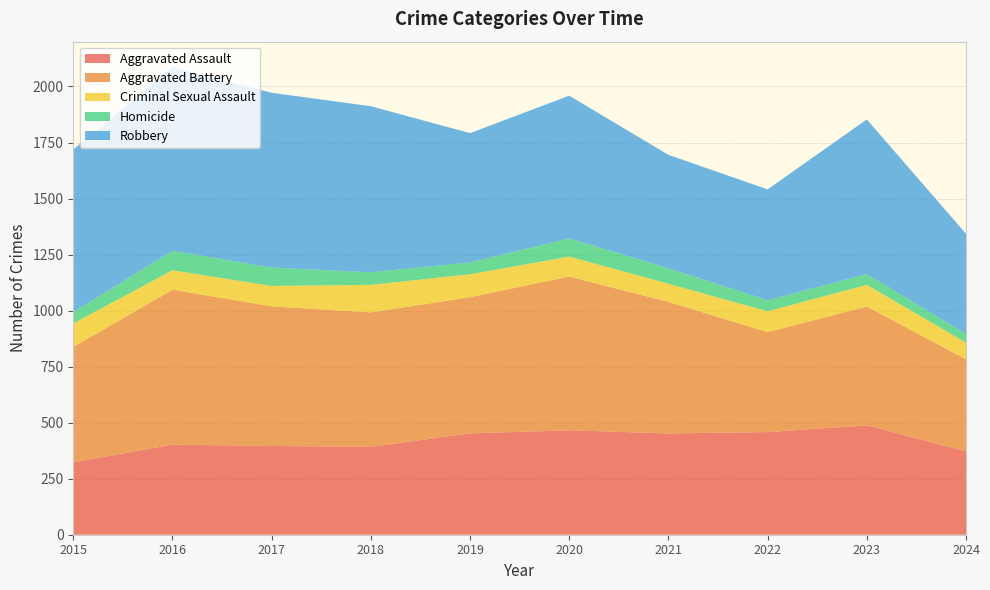

Reading left to right, what are all the values shown in this chart?

Aggravated Assault: 323	402	396	392	452	466	452	458	488	372
Aggravated Battery: 515	691	623	600	608	686	587	446	530	411
Criminal Sexual Assault: 105	87	91	123	102	89	81	93	97	74
Homicide: 50	87	82	56	53	81	69	49	48	39
Robbery: 726	819	780	741	577	637	506	495	690	447